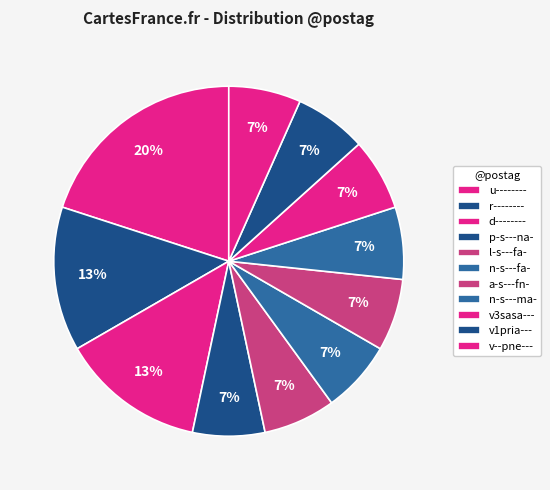

Which has a higher value, u-------- or v3sasa---?

u--------